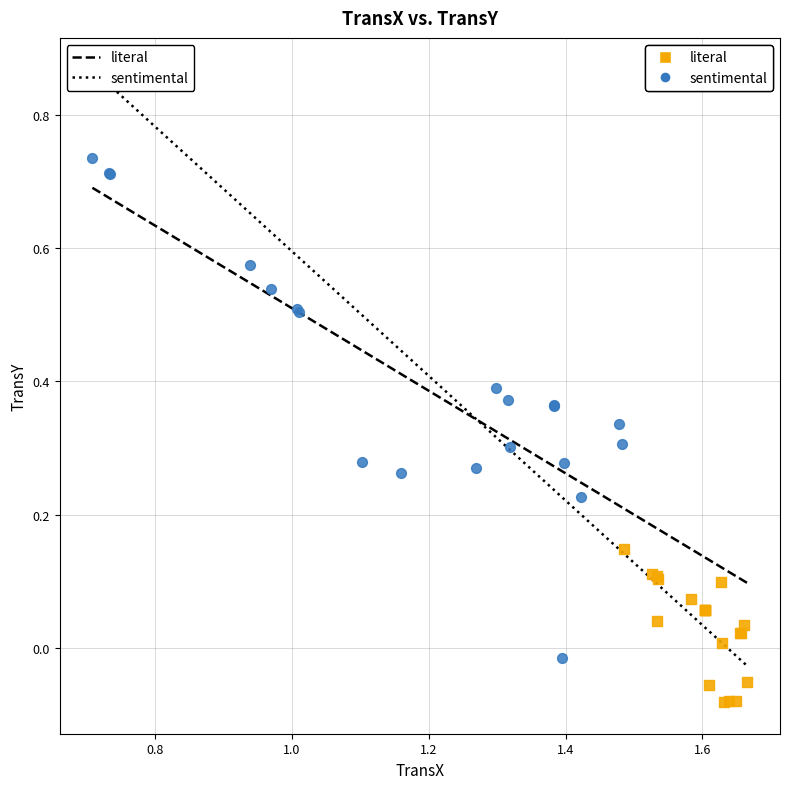

Which series contains the highest Y value?

sentimental